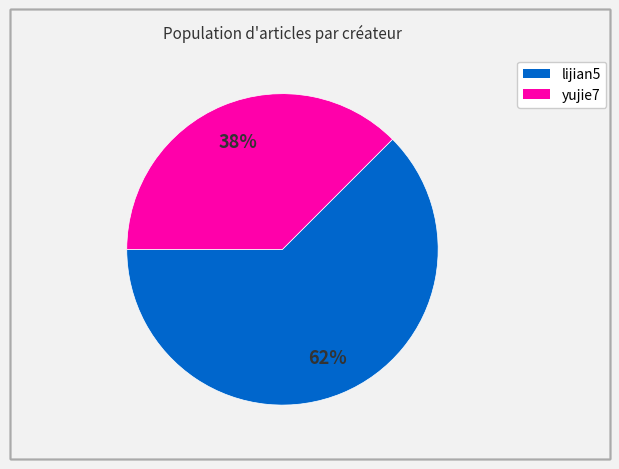

Is there any slice that represents more than half of the pie?

Yes